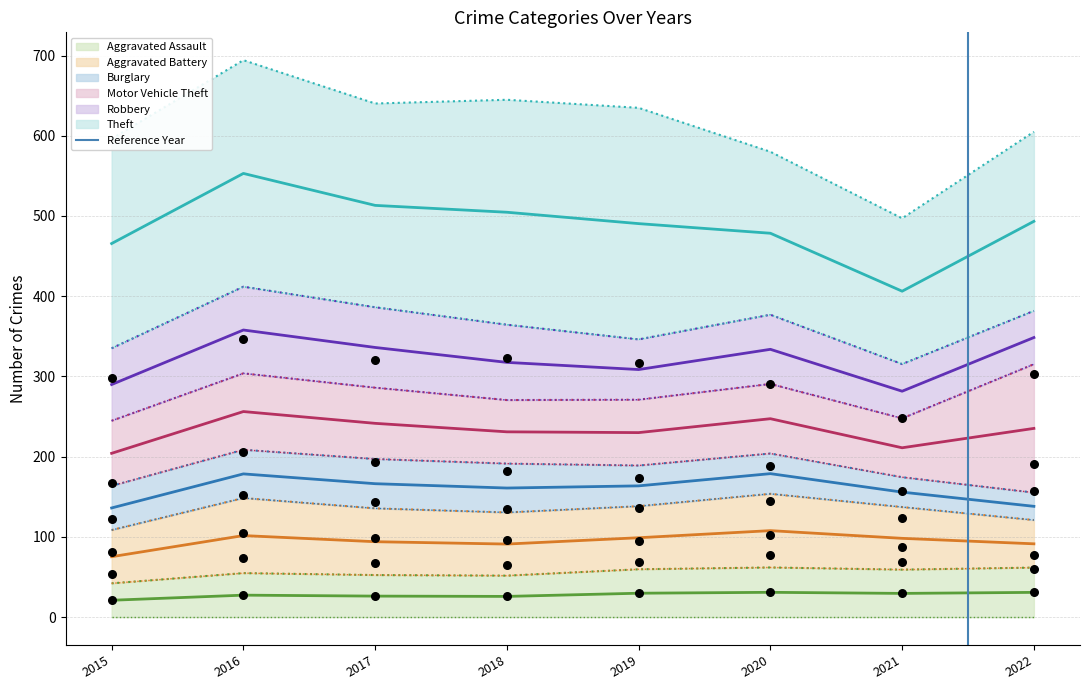

The value of Aggravated Assault at 2022 is 88.7. True or false?

False